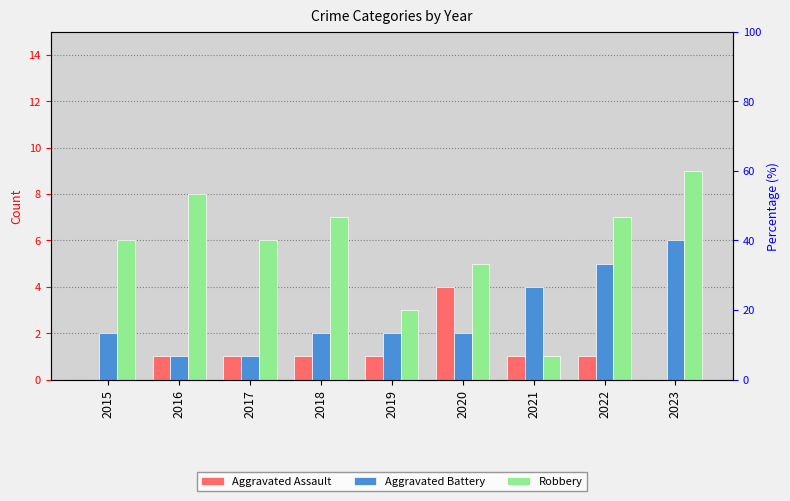

How many values in the Robbery series exceed 6?

4